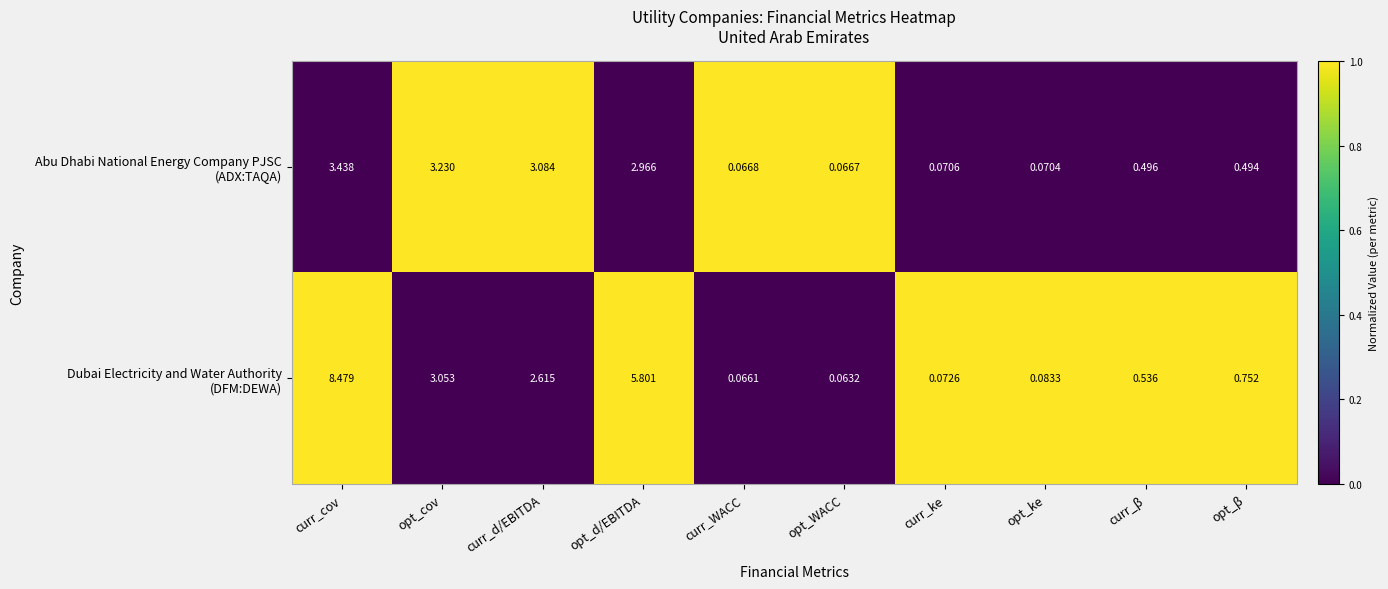

At which category is the sum across all series the highest?

curr_cov